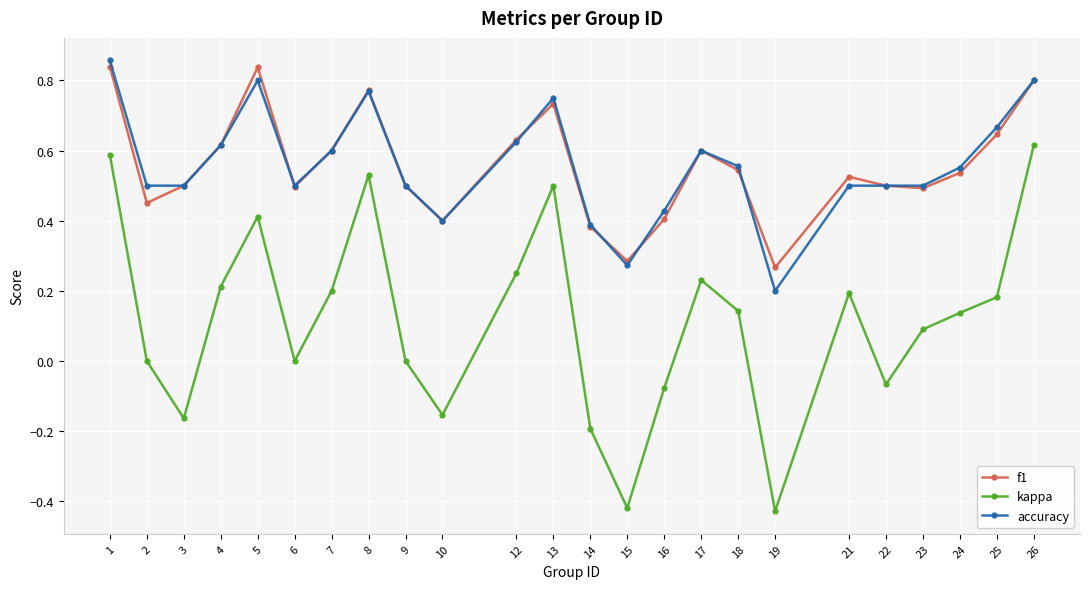

The value of f1 at 5 is 1.3. True or false?

False